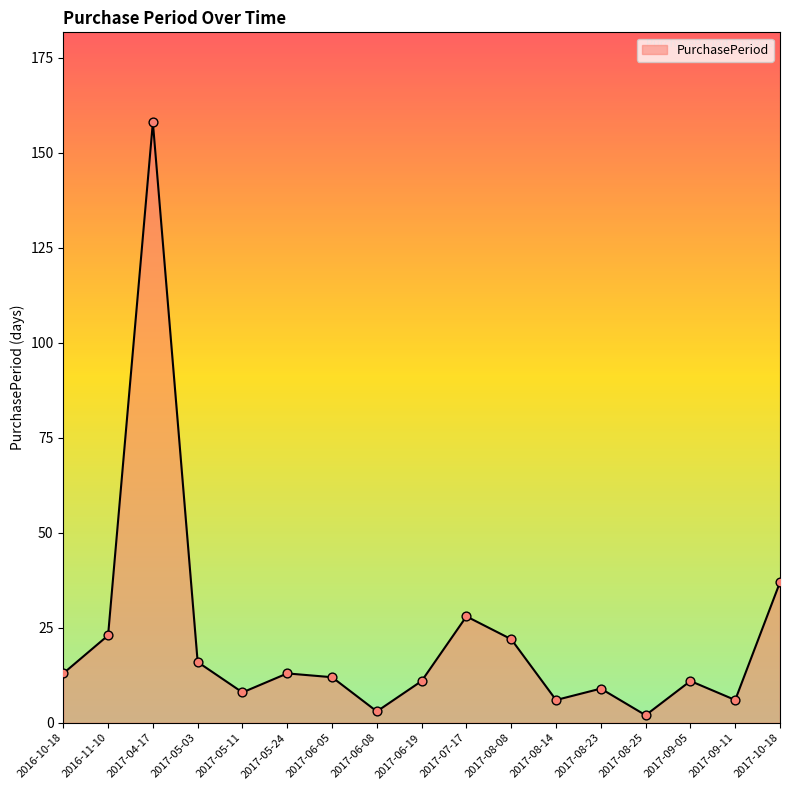

Which has a higher value, 2017-05-11 or 2017-08-08?

2017-08-08